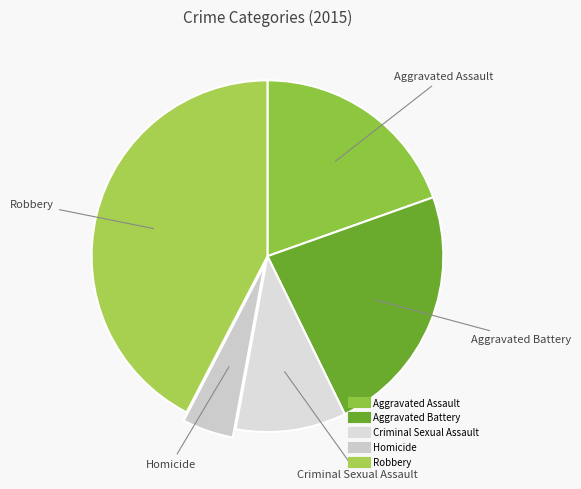

Which slice is the largest?

Robbery